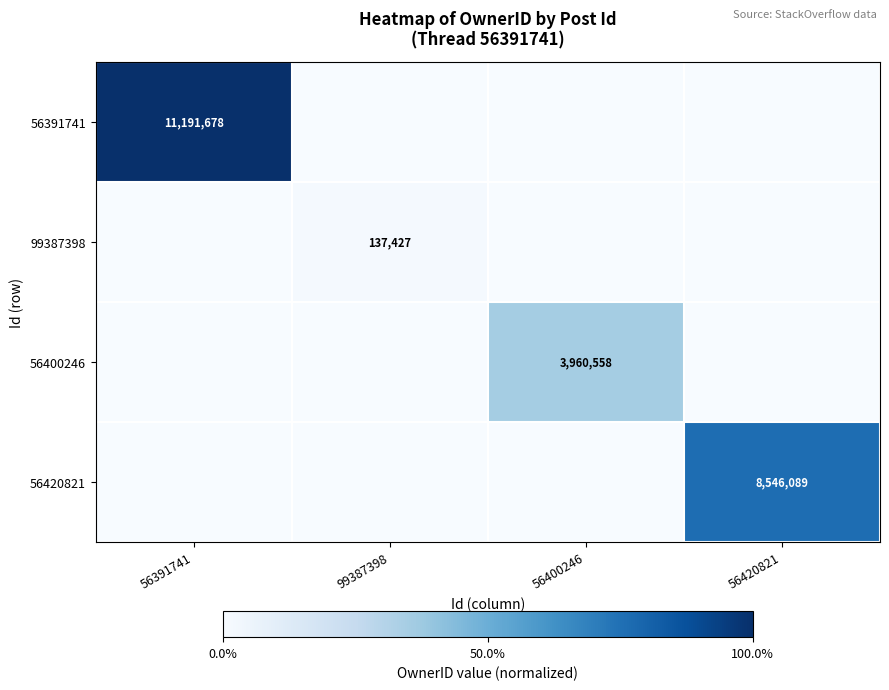

The value of 56391741 at 56391741 is 7400027. True or false?

False